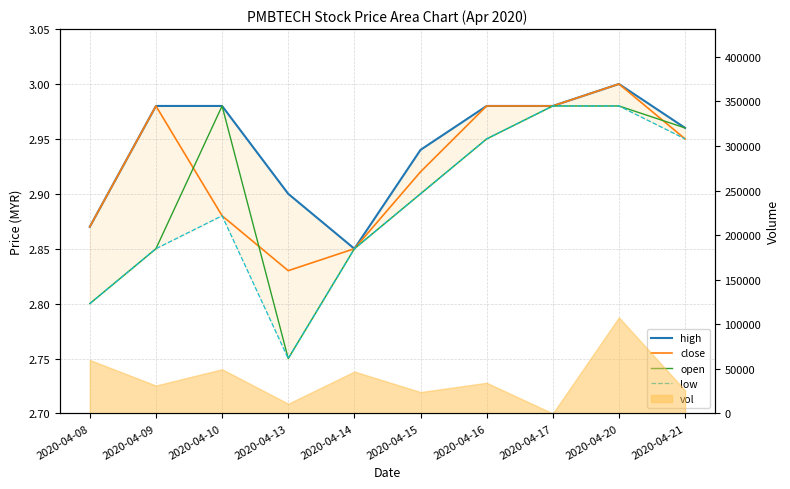

What is the value of the close point at the 4th from the left?

2.8